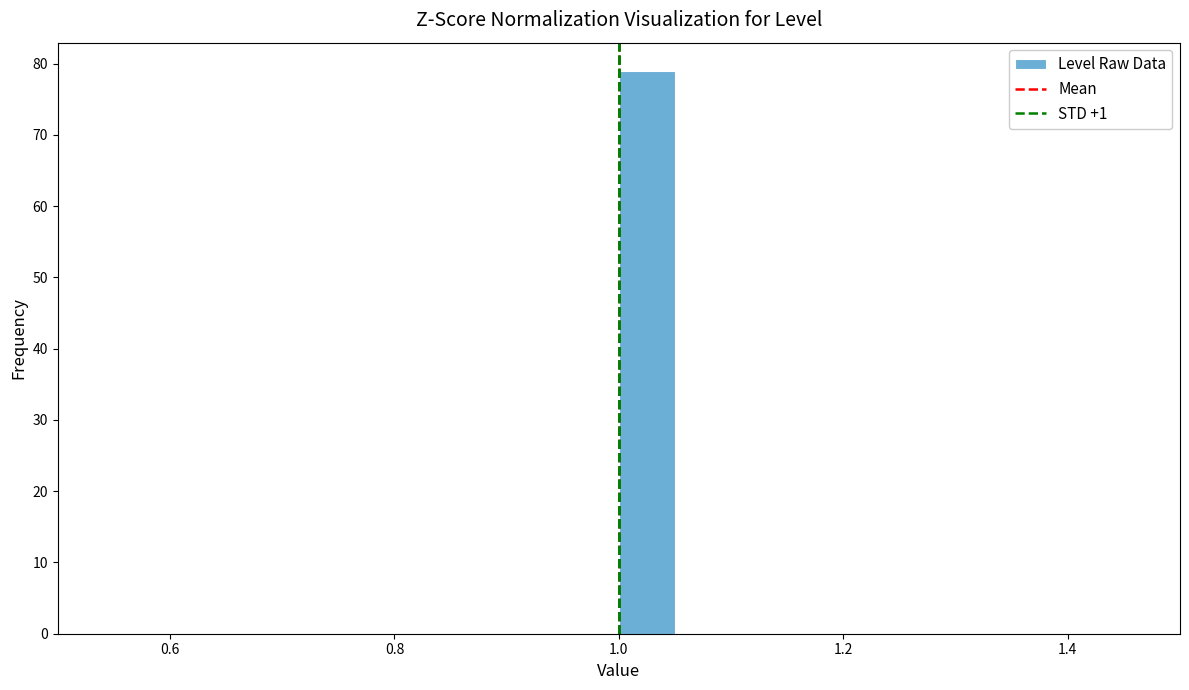

Read against the x-axis, roughly where is the centre of the tallest bar?

1.02